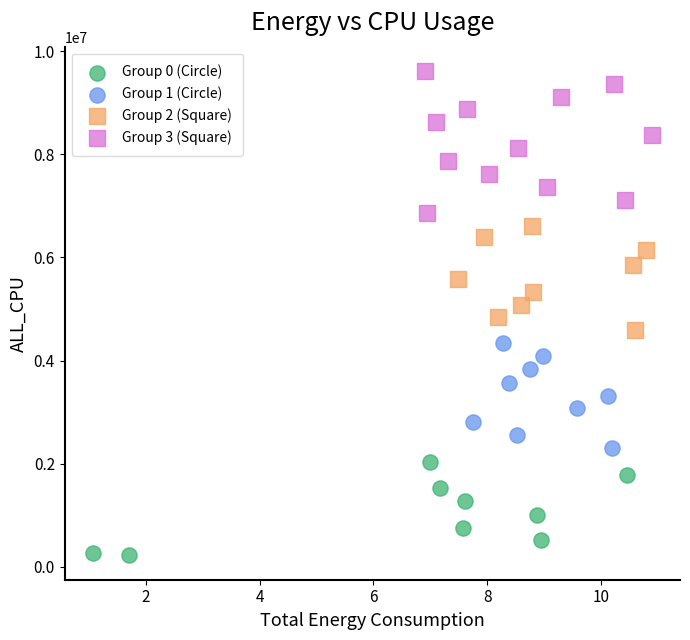

Which series contains the highest Y value?

Group 3 (Square)